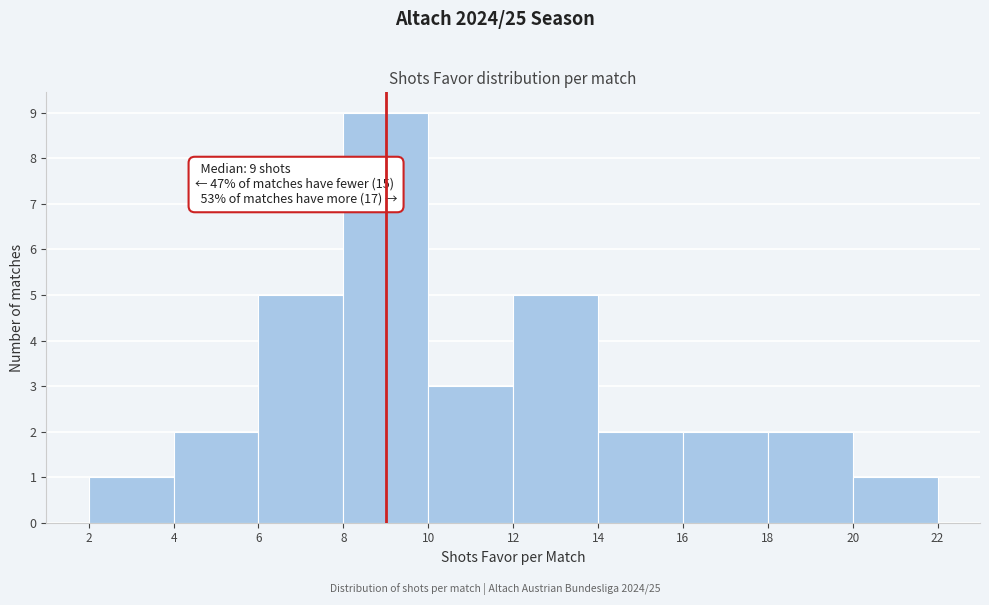

Over which range of the x-axis is the bar tallest?

8 to 10